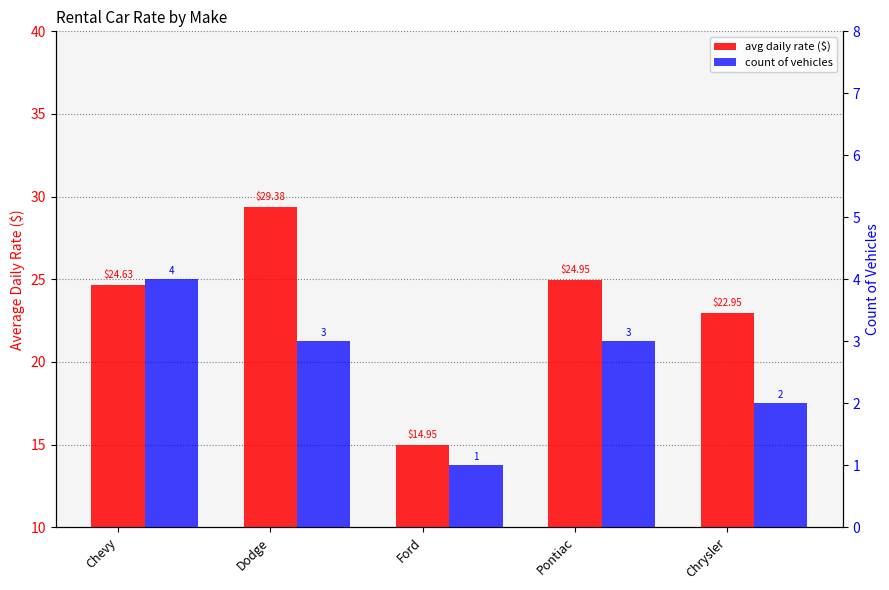

What is the sum of all count of vehicles values?

13.0